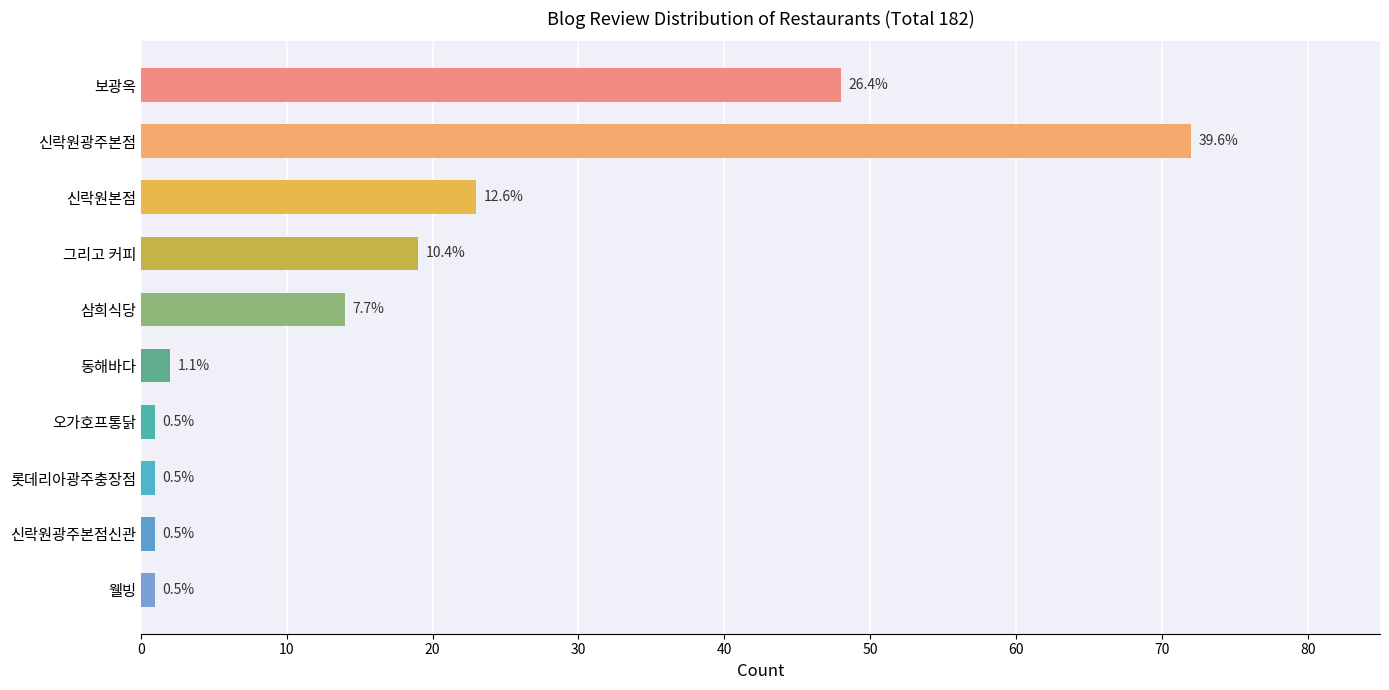

Does the chart contain any negative values?

No